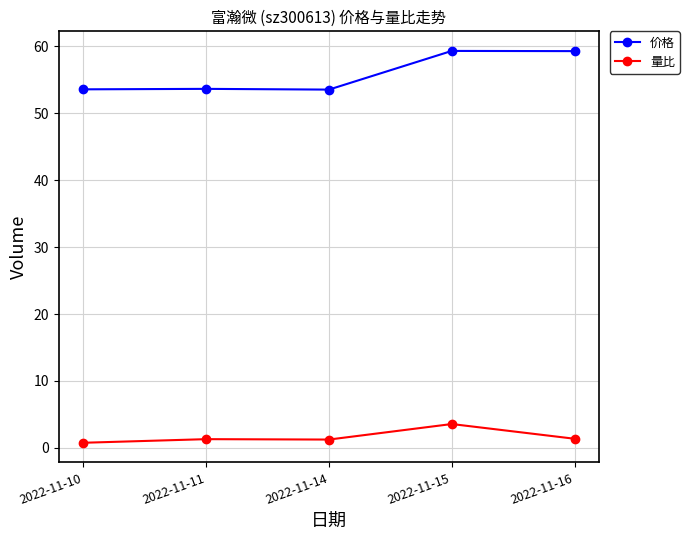

What is the lowest value of the 价格 series?

53.5